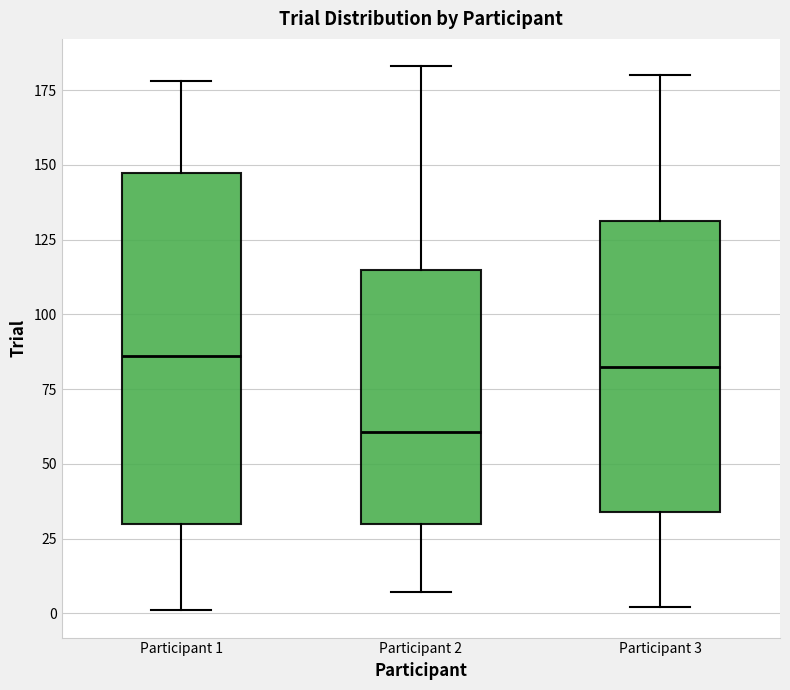

Reading left to right, read every box against the y-axis: the position of its median line, the range the box covers, and the ends of its whiskers. The values are not printed on the chart, so give them approximately, as read against the axis.

Participant 1: median 85, box 30 to 145, whiskers 0 to 180
Participant 2: median 60, box 30 to 115, whiskers 5 to 185
Participant 3: median 85, box 35 to 130, whiskers 0 to 180